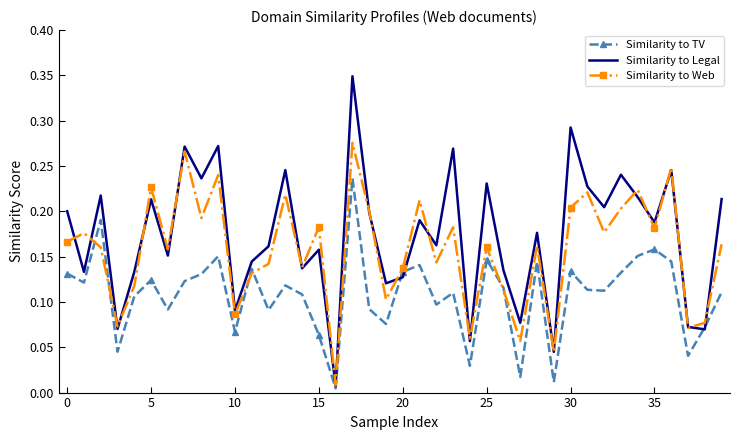

Which series has the widest spread of values?

Similarity to Legal